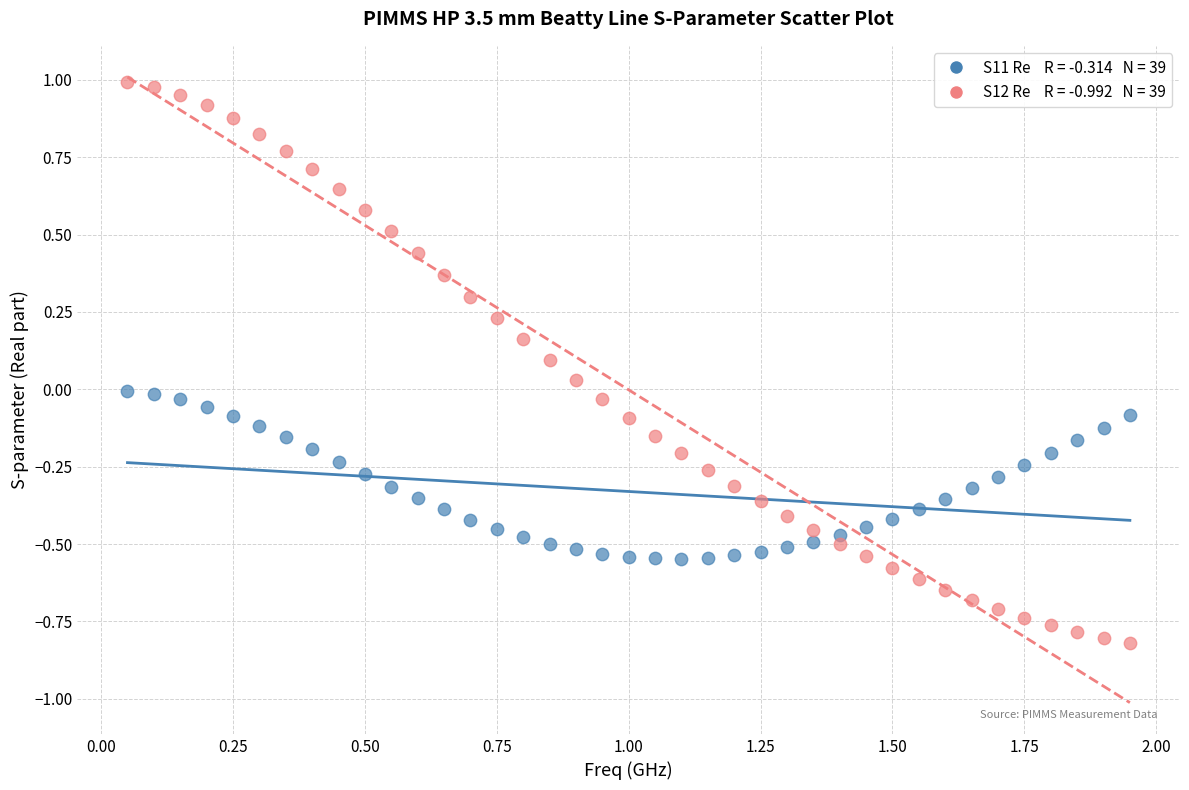

Across all data points, what is the range of Y values (max minus min)?

1.8